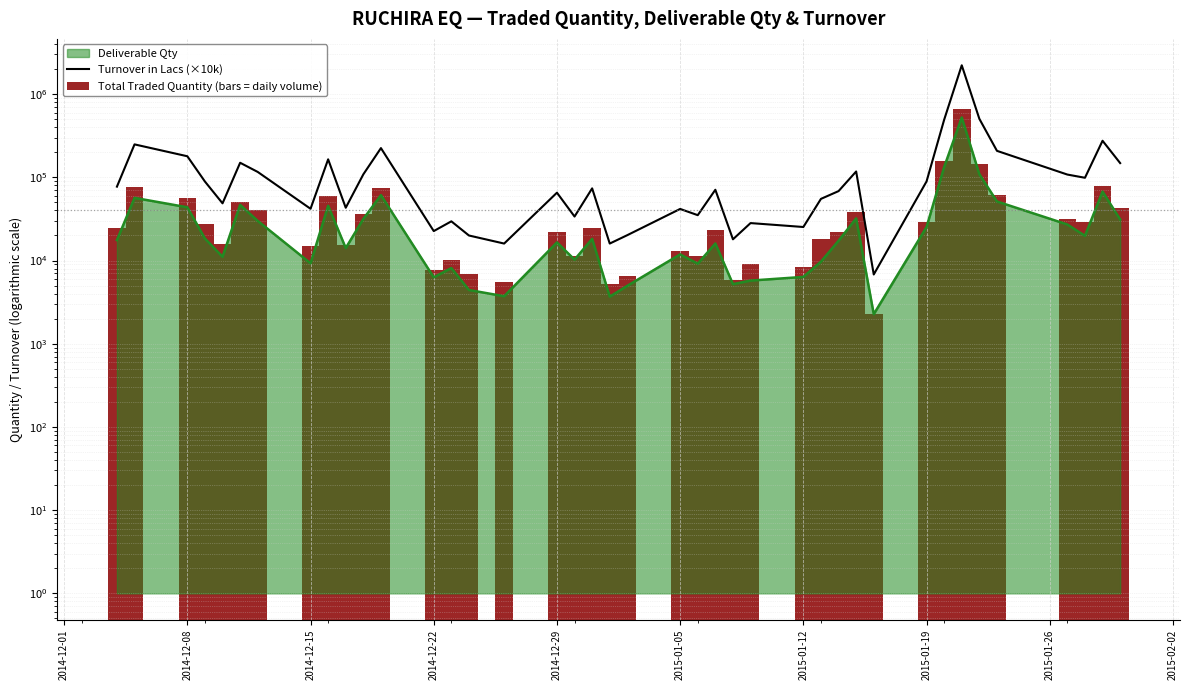

What is the maximum value for Total Traded Quantity (bars = daily volume)?

656448.0